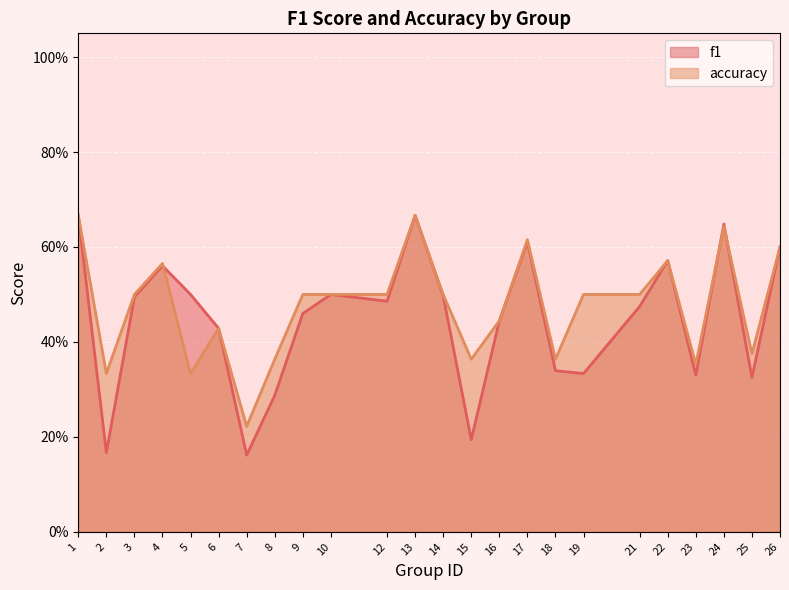

What are all the series names shown in the legend?

f1, accuracy